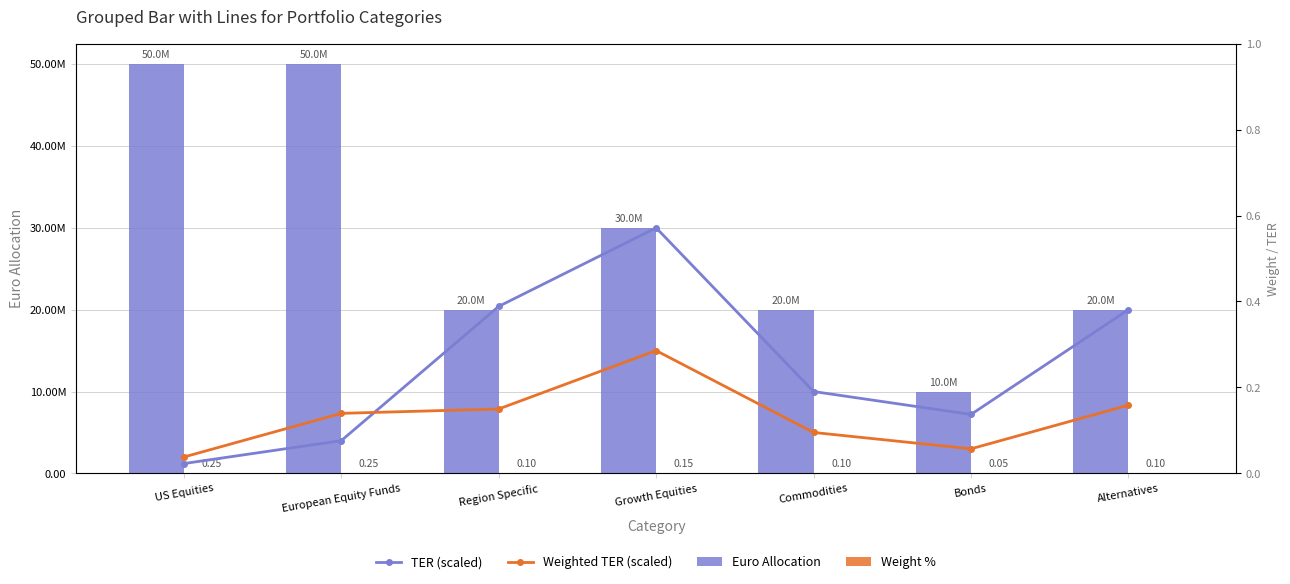

Count the number of categories in the chart.

7